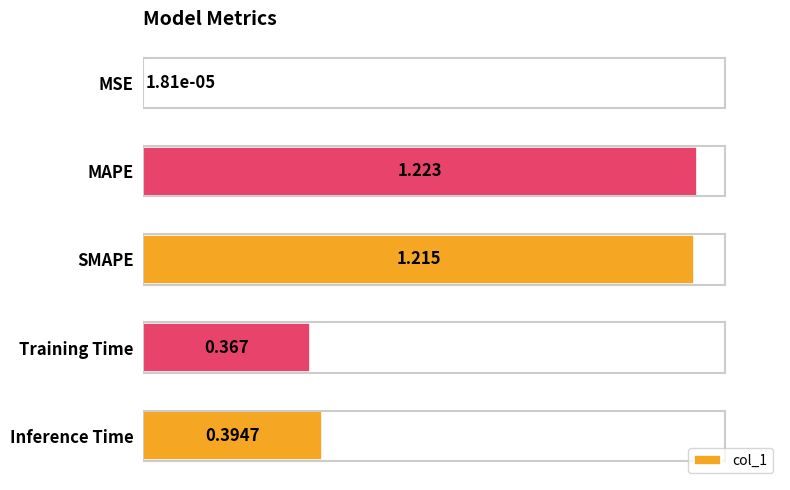

Which has a higher value, MSE or Training Time?

Training Time